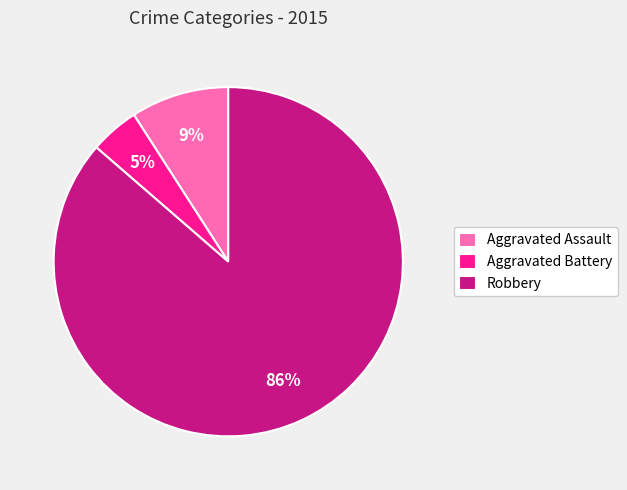

To the nearest percent, what portion does Aggravated Assault represent?

9%